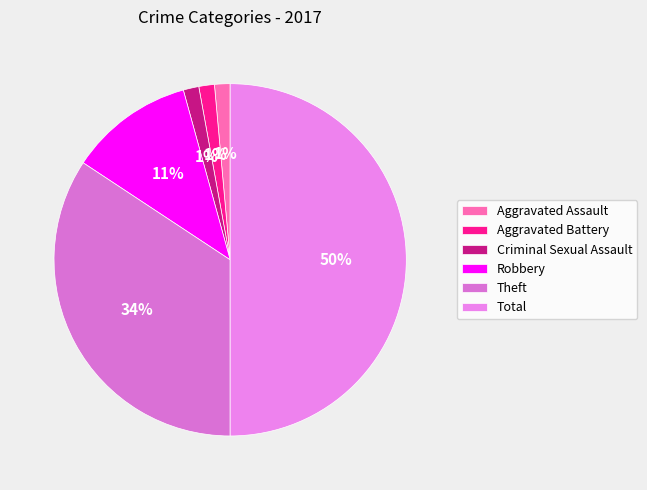

True or false: Total accounts for 41% of the total.

False